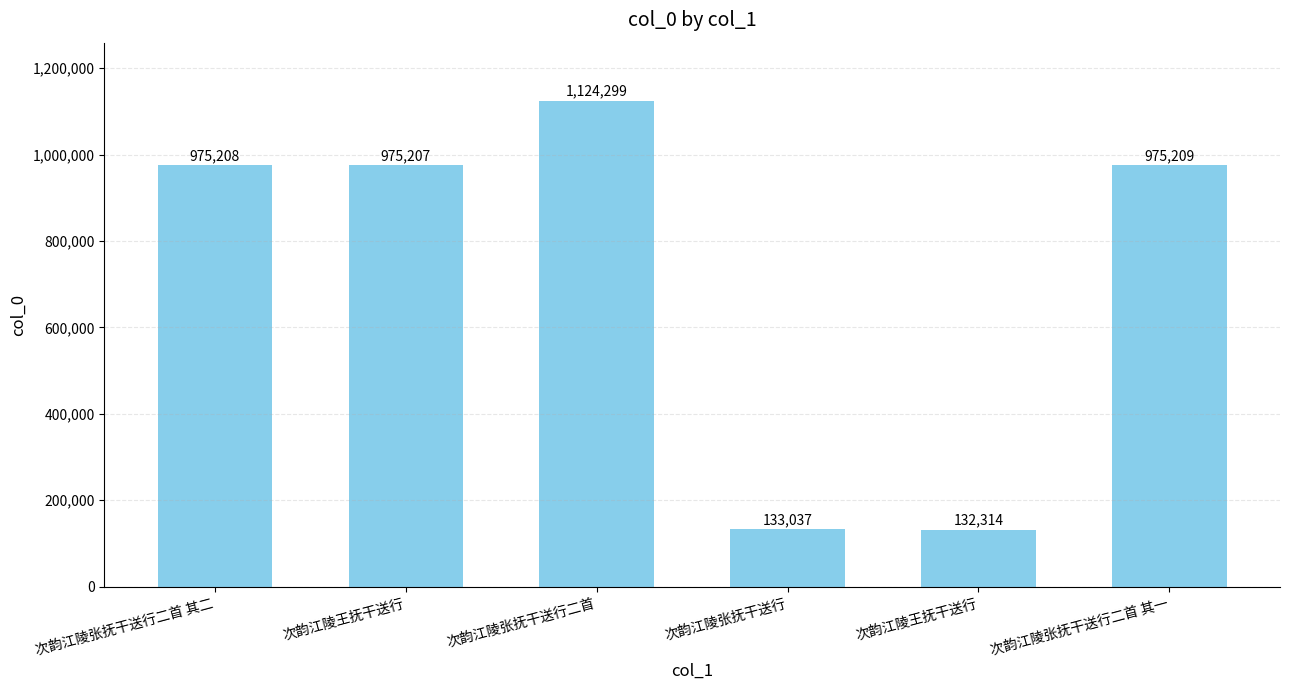

Count the number of data series in this chart.

1